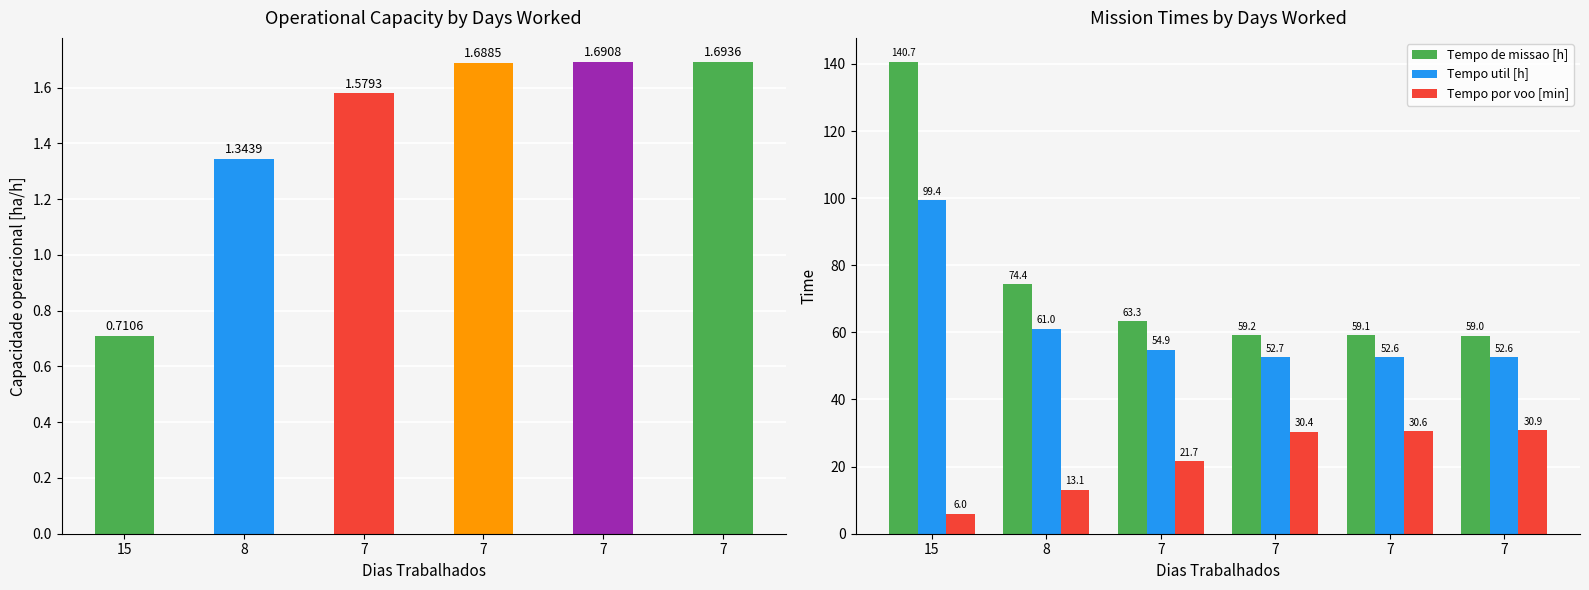

Between 8 and 7, which series saw the biggest shift?

Tempo por voo [min]